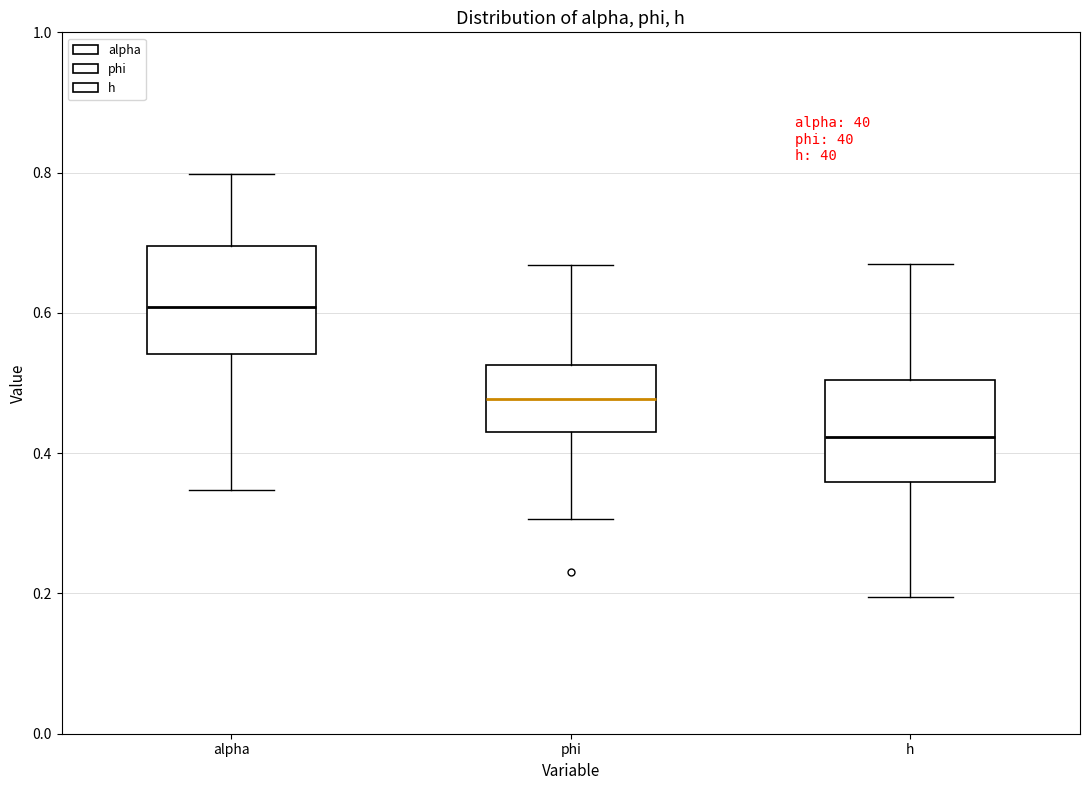

Where does the lower whisker of the box for alpha end on the y-axis? The values are not printed on the chart, so give them approximately, as read against the axis.

0.34